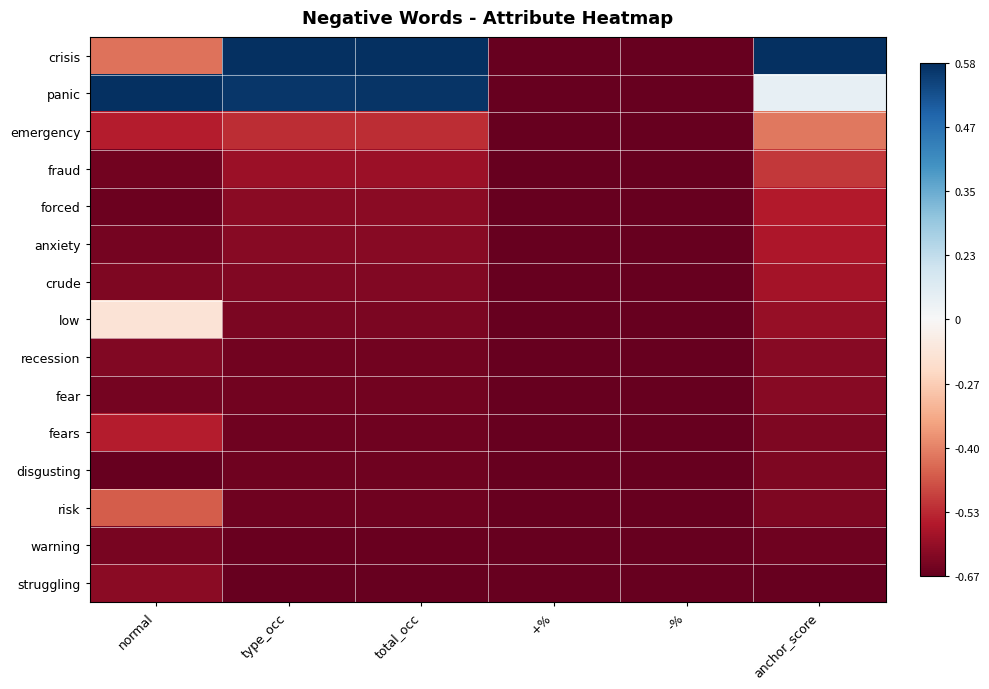

Rank the series by their maximum value, from highest to lowest.

crisis, panic, low, emergency, risk, fraud, fears, forced, anxiety, crude, struggling, recession, fear, disgusting, warning